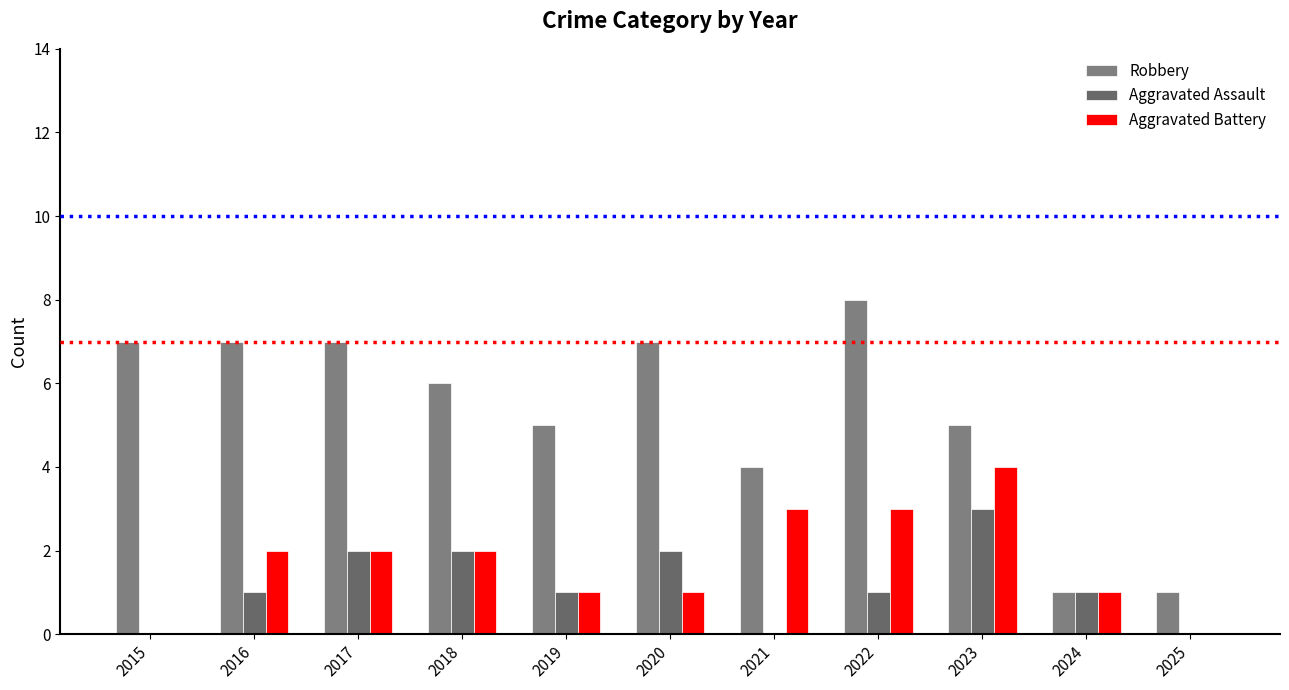

Is the value of Robbery at 2024 greater than the value of Aggravated Battery at 2016?

No